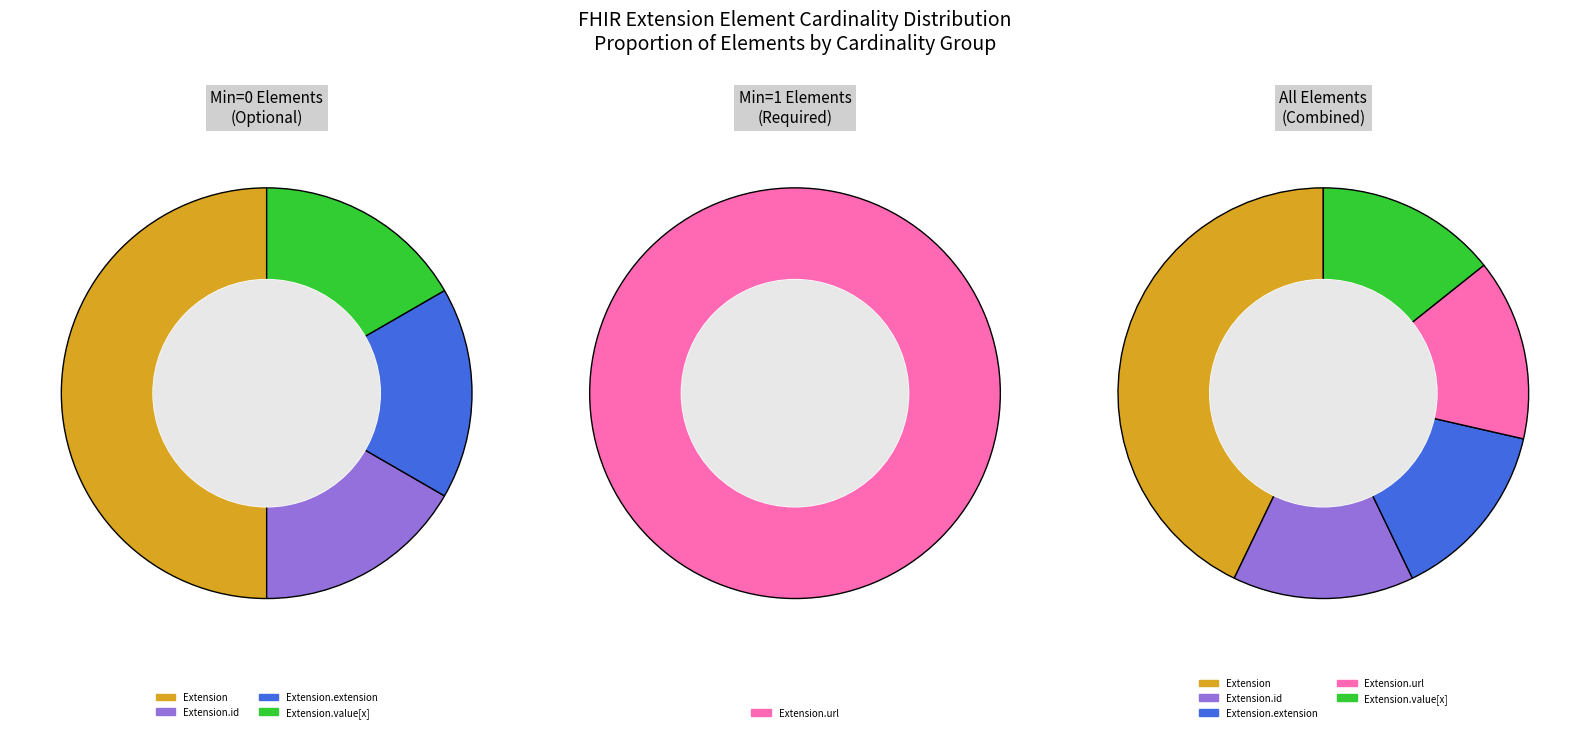

Is there any slice that represents more than half of the pie?

Yes